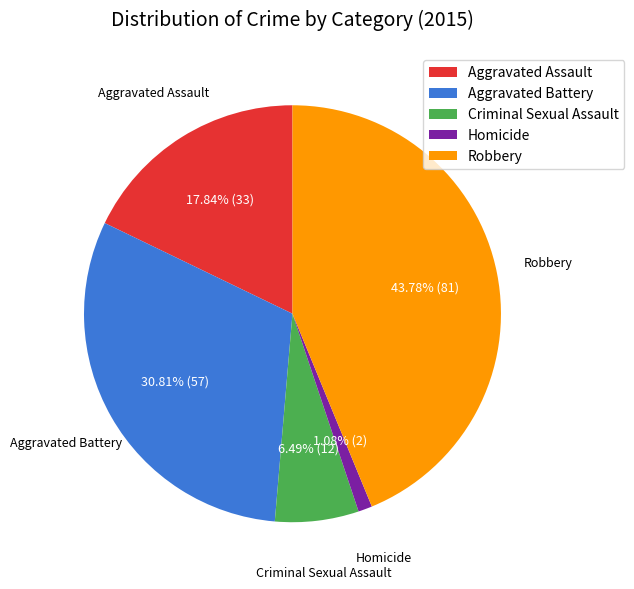

Which category has the biggest portion of the pie?

Robbery